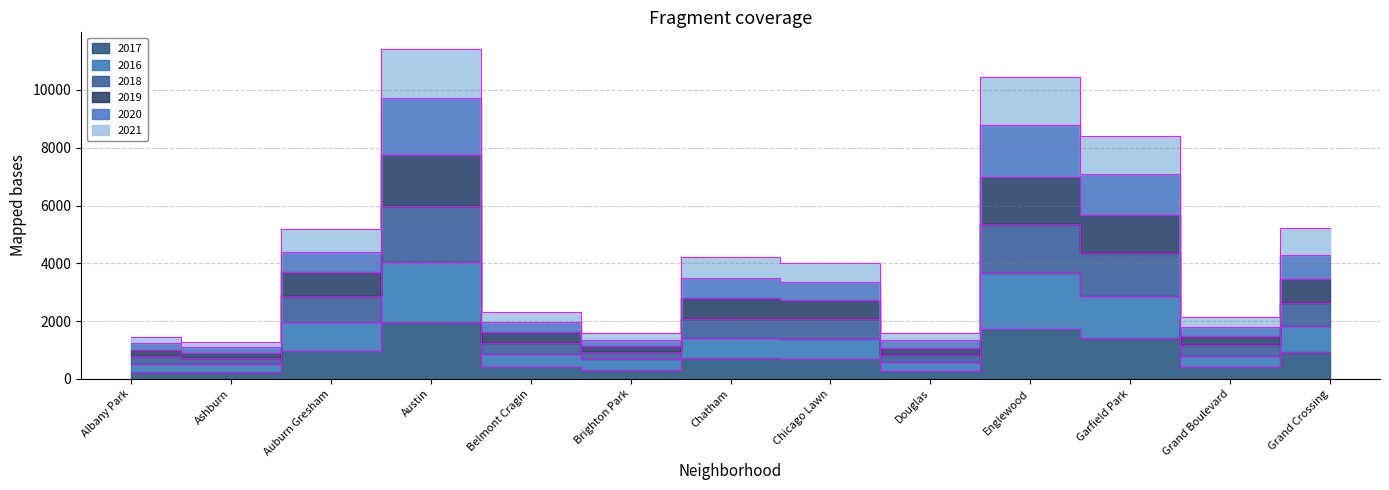

At which category is the sum across all series the highest?

Austin